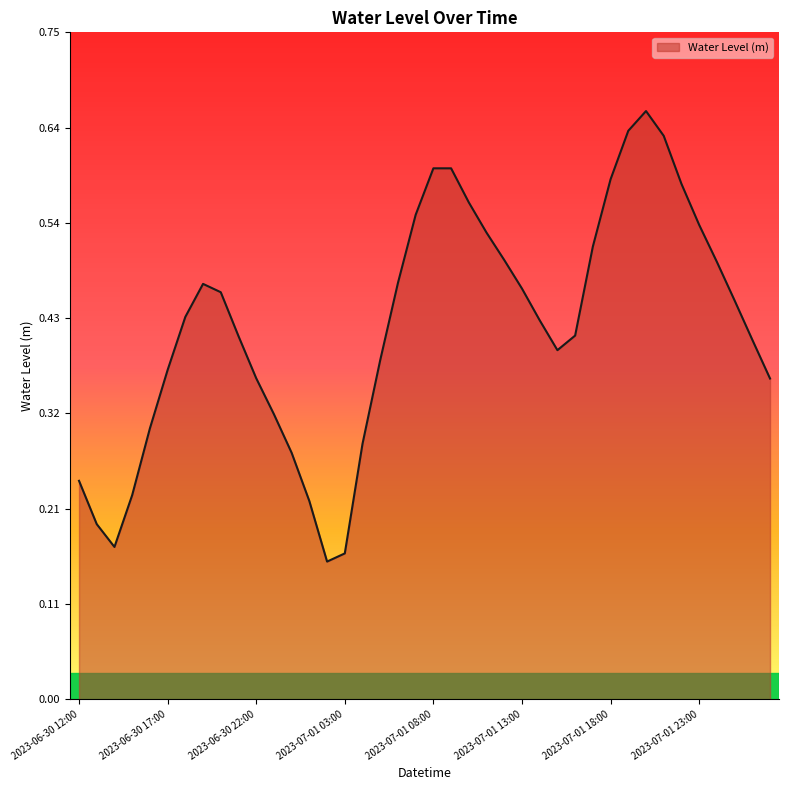

How many lines are shown in the chart?

1